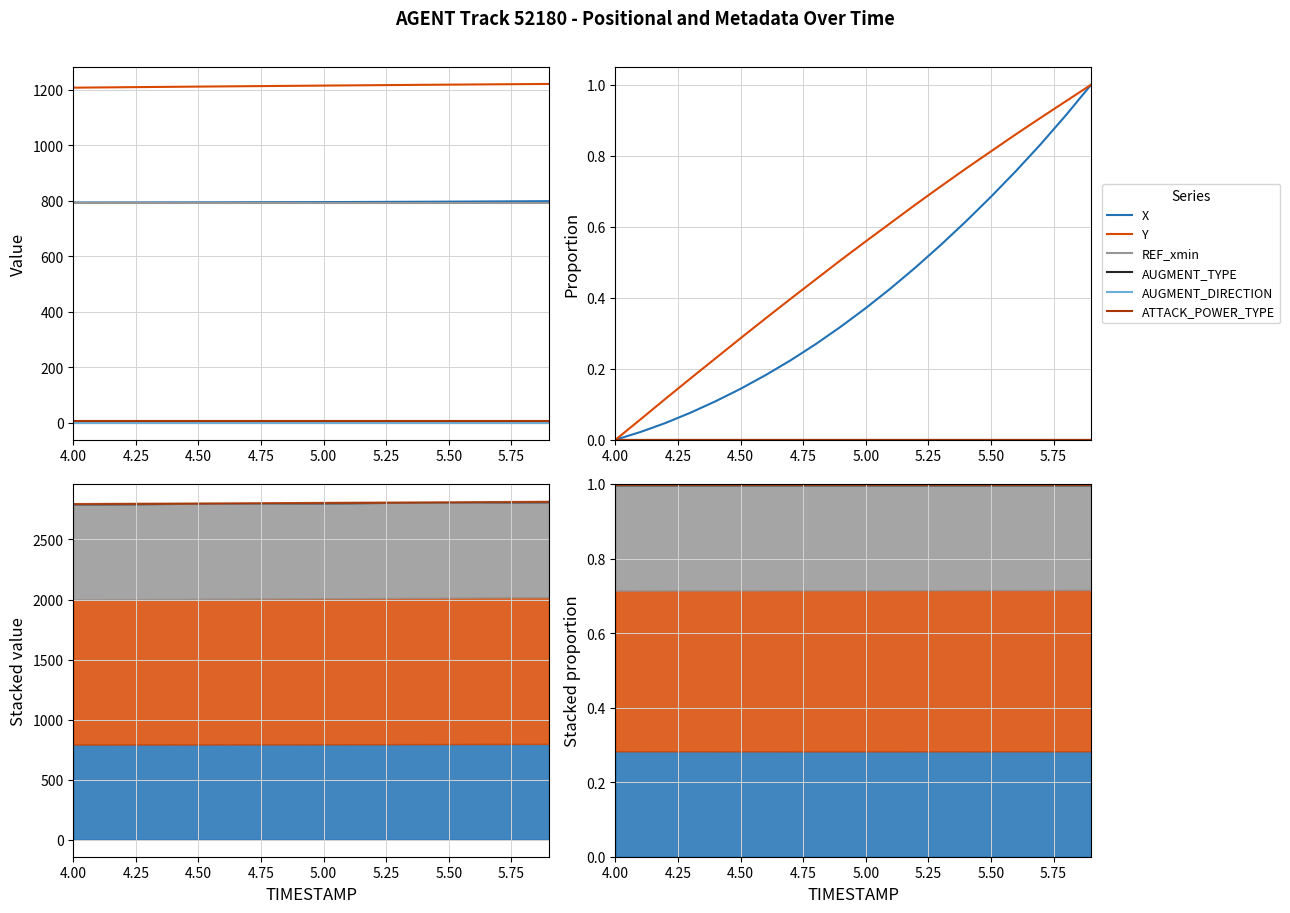

Does the chart have visible grid lines?

Yes